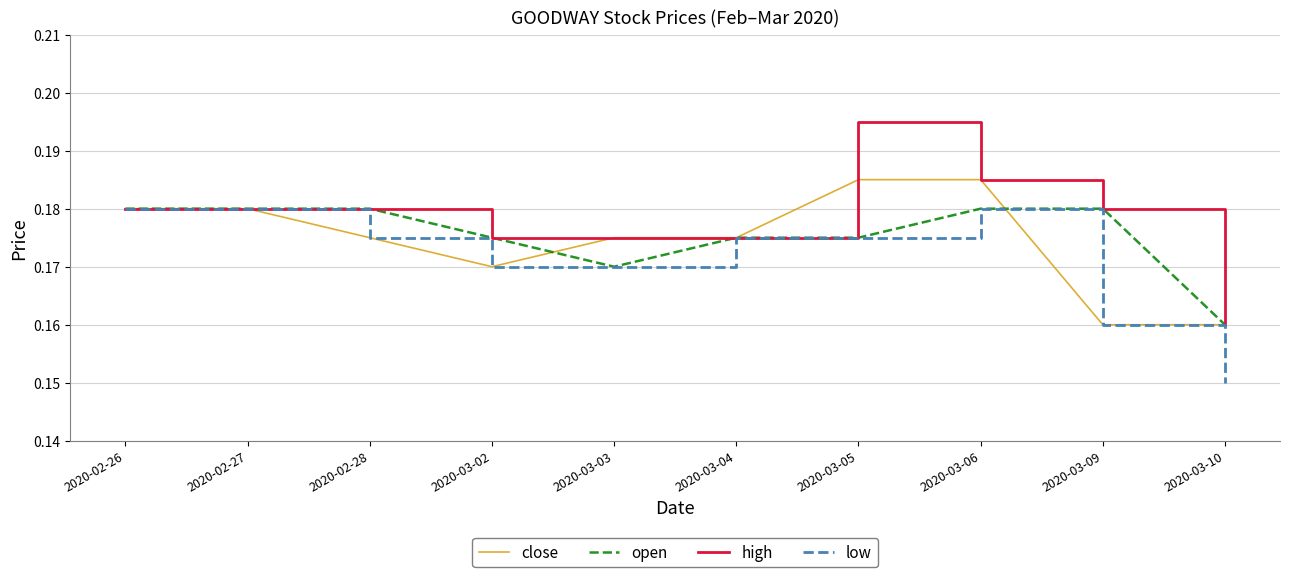

Which series has the largest total across all categories?

high